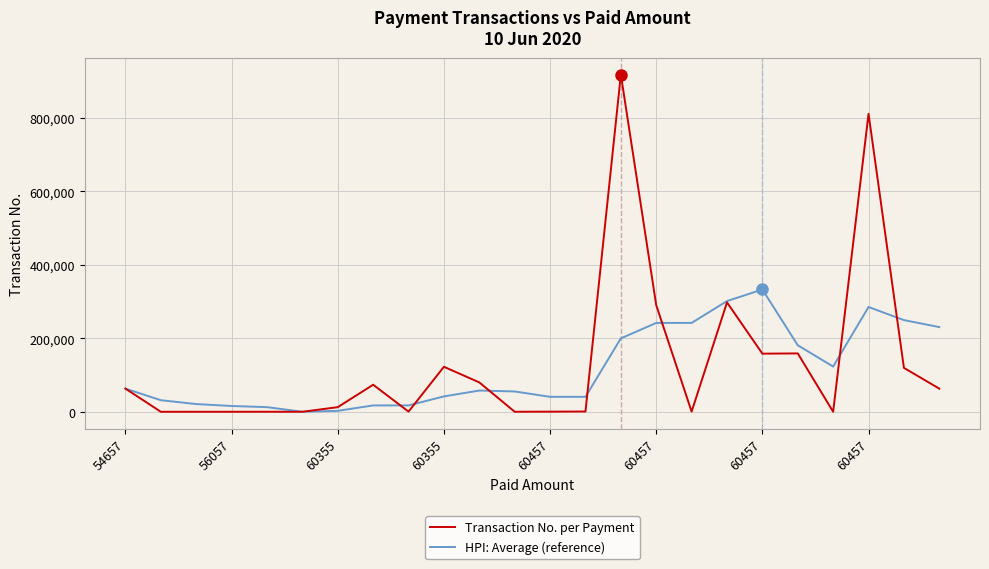

What is the smallest value displayed?

2.0